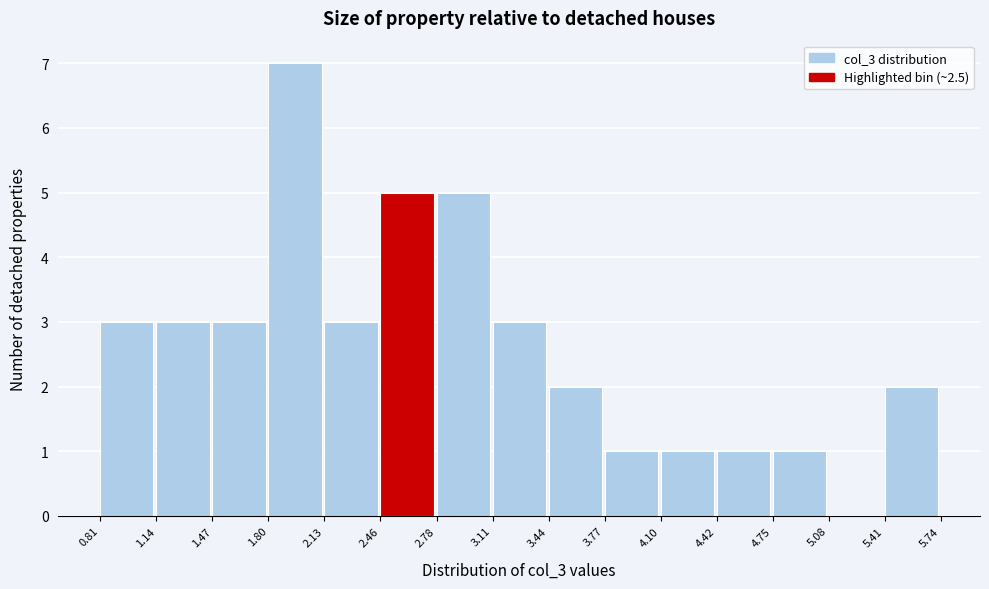

Reading left to right, transcribe this chart: for each bar, give the range it covers on the x-axis and its height. The values are not printed on the chart, so give them approximately, as read against the axis.

0.81 to 1.14: 3
1.14 to 1.47: 3
1.47 to 1.80: 3
1.80 to 2.13: 7
2.13 to 2.46: 3
2.46 to 2.78: 5
2.78 to 3.11: 5
3.11 to 3.44: 3
3.44 to 3.77: 2
3.77 to 4.10: 1
4.10 to 4.42: 1
4.42 to 4.75: 1
4.75 to 5.08: 1
5.08 to 5.41: 0
5.41 to 5.74: 2